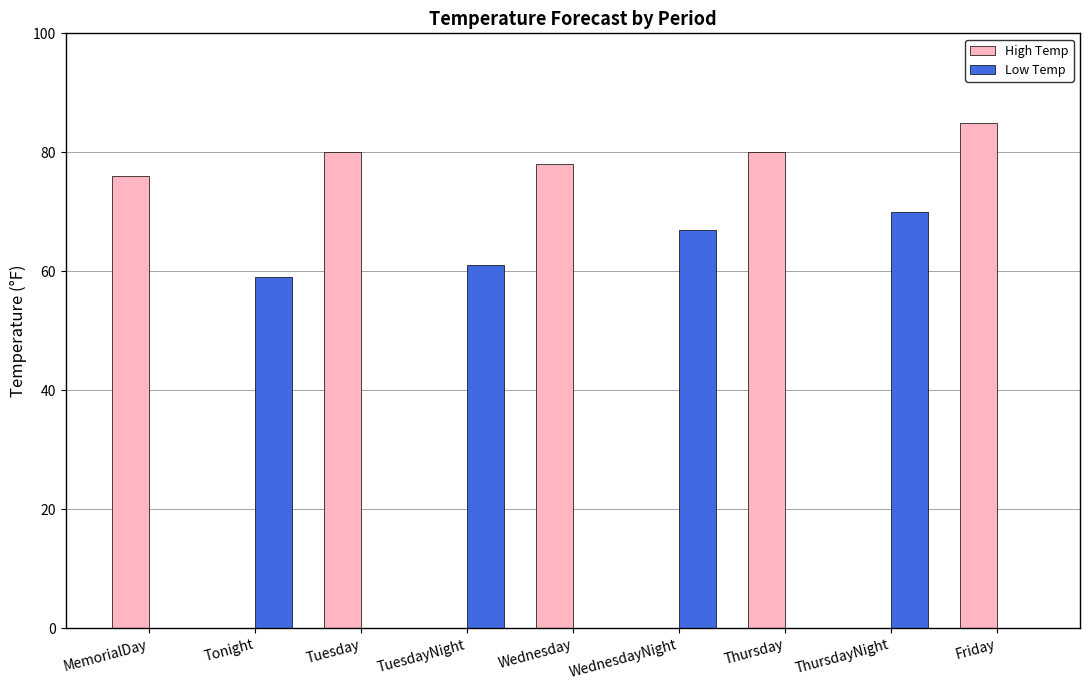

Which series has the largest total across all categories?

High Temp